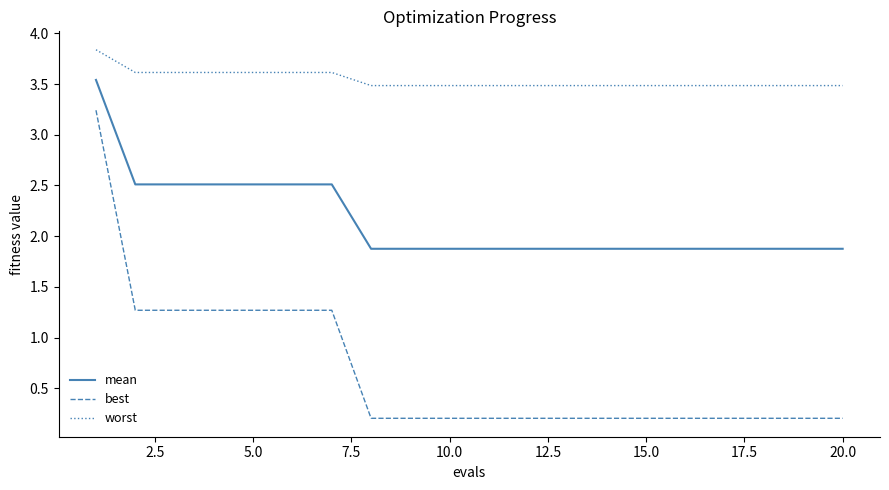

Rank the series by their maximum value, from lowest to highest.

best, mean, worst